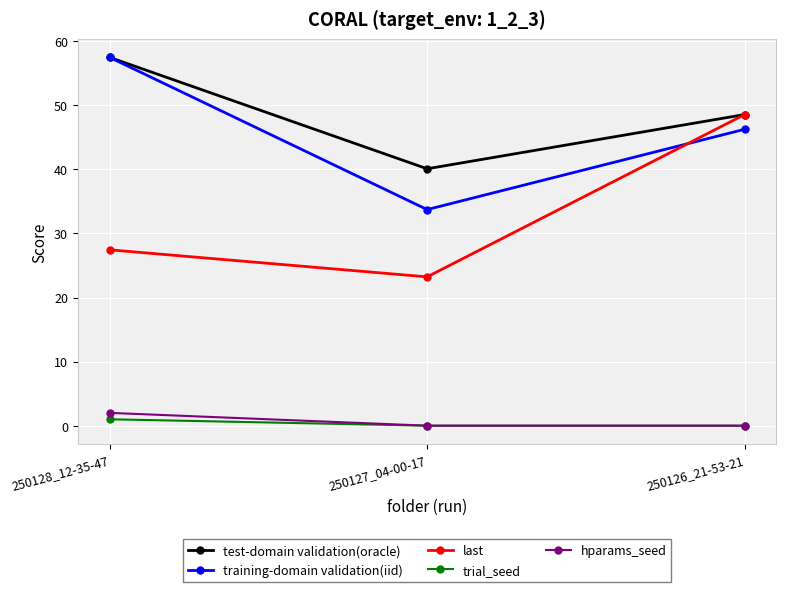

Count the number of categories in the chart.

3